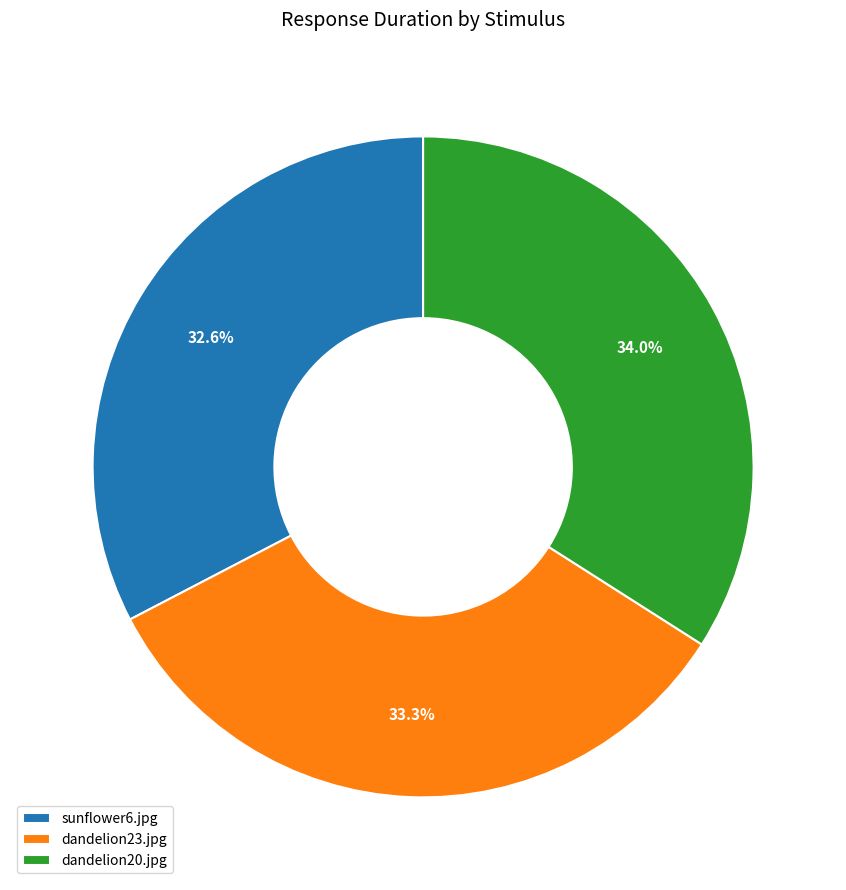

Which has a higher value, dandelion20.jpg or sunflower6.jpg?

dandelion20.jpg